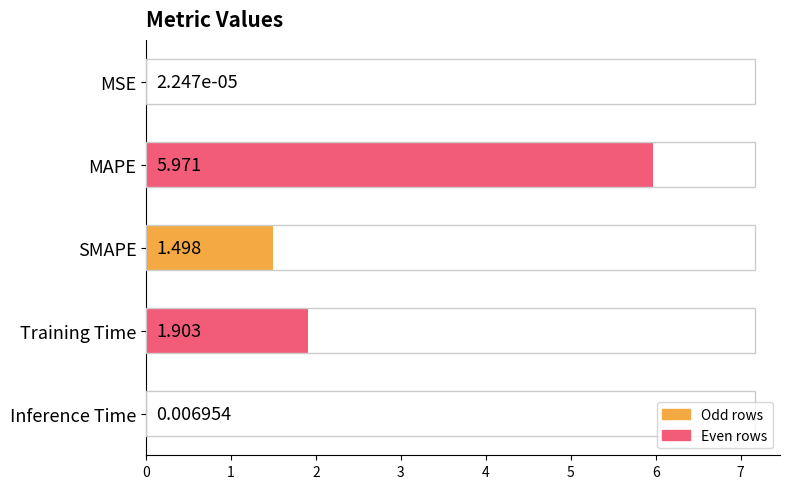

Where is the data nearest to the value 2?

Training Time